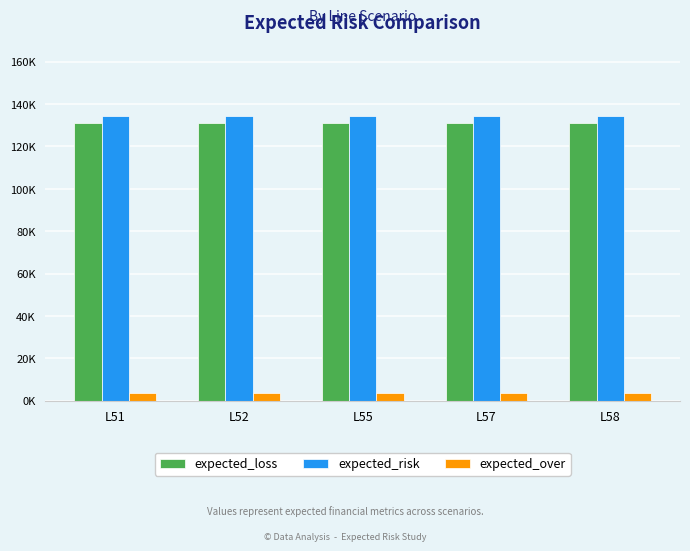

Are the bars horizontal?

No